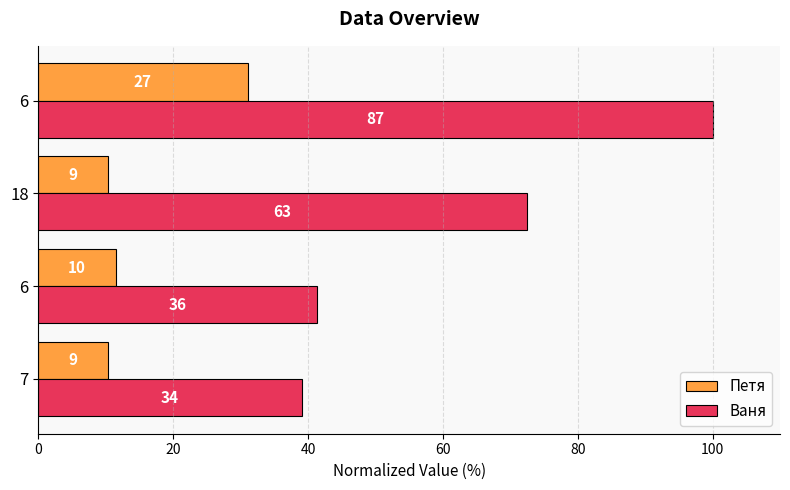

What are all the series names shown in the legend?

Петя, Ваня